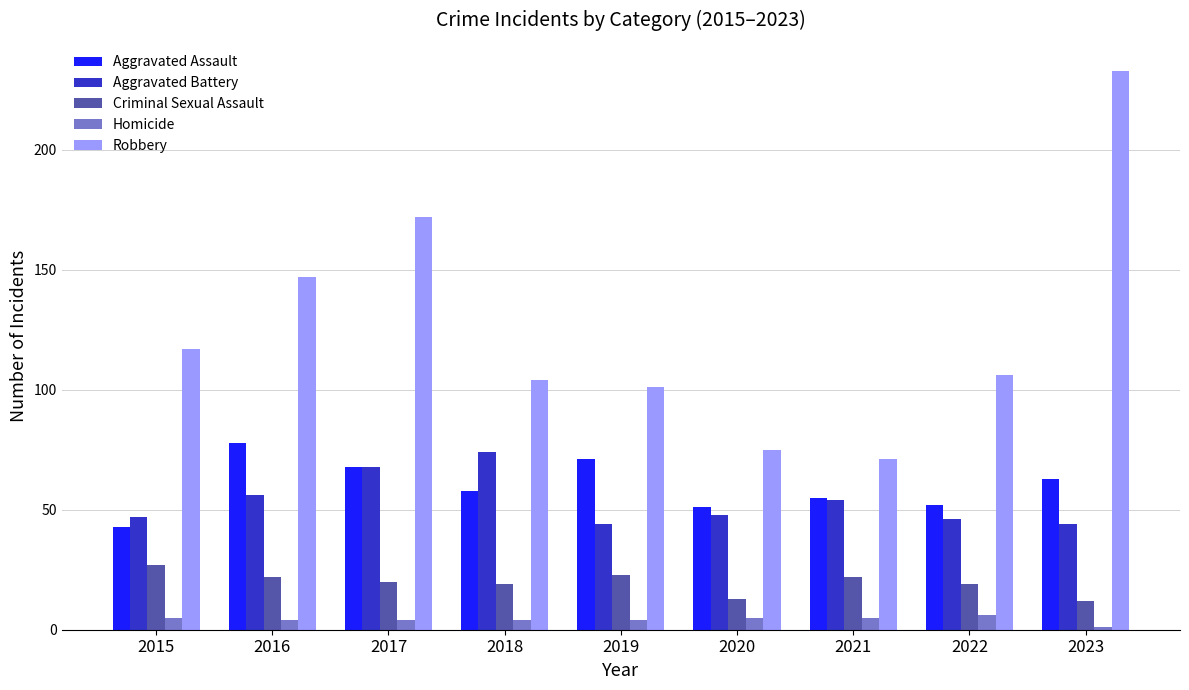

Reading right to left, what are all the values shown in this chart?

Aggravated Assault: 63	52	55	51	71	58	68	78	43
Aggravated Battery: 44	46	54	48	44	74	68	56	47
Criminal Sexual Assault: 12	19	22	13	23	19	20	22	27
Homicide: 1	6	5	5	4	4	4	4	5
Robbery: 233	106	71	75	101	104	172	147	117